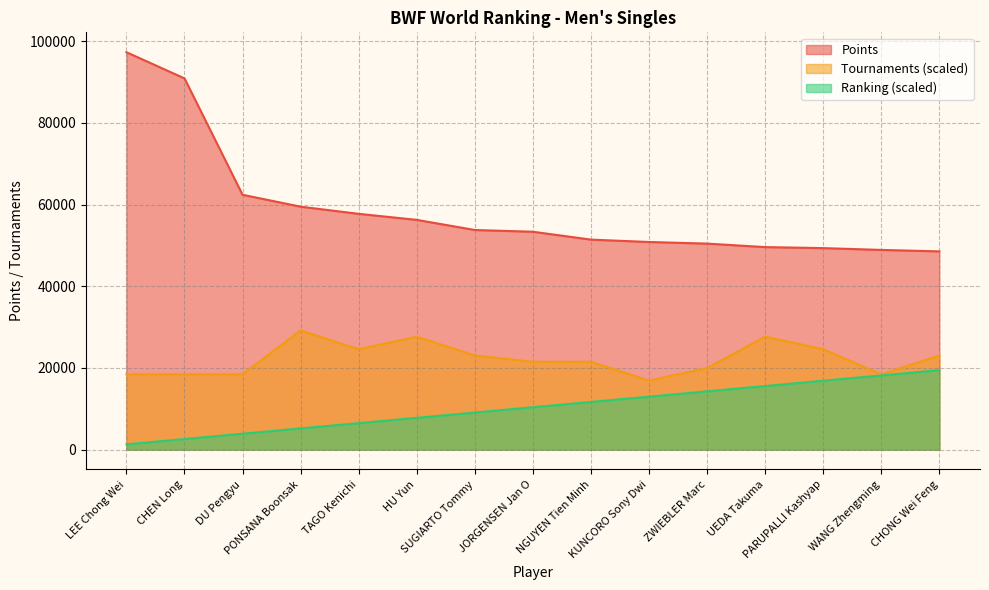

At which label is Points closest to 72910?

DU Pengyu